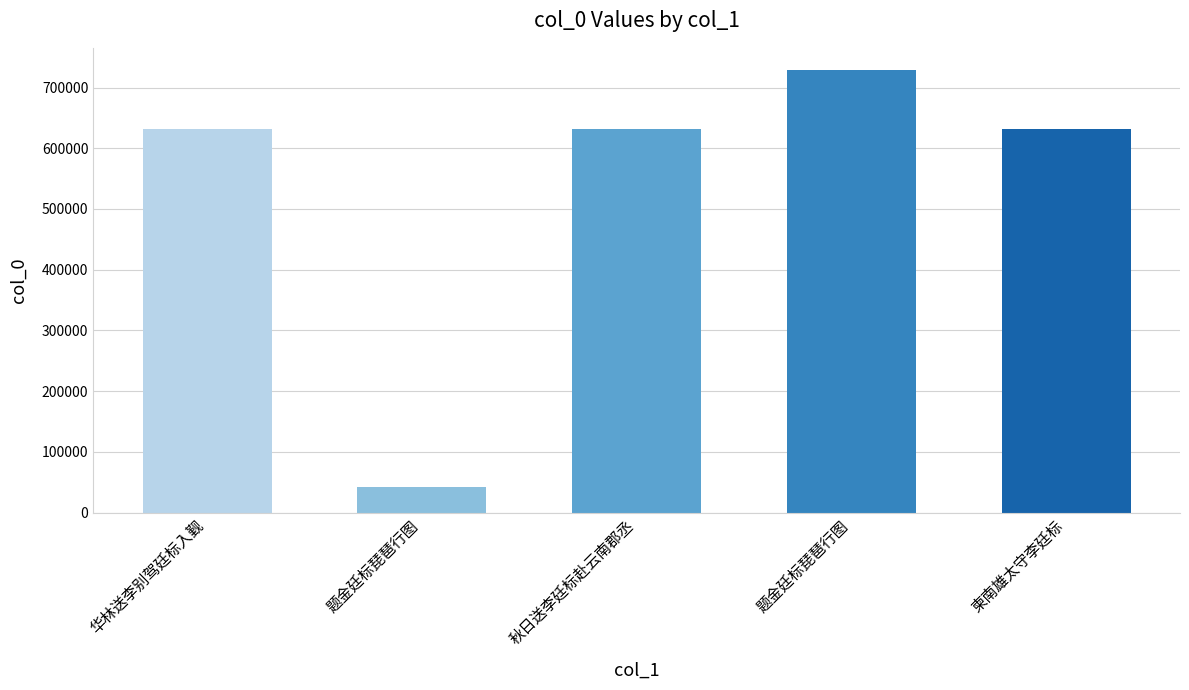

What is the approximate value at 柬南雄太守李廷标, to the nearest 10?

631400